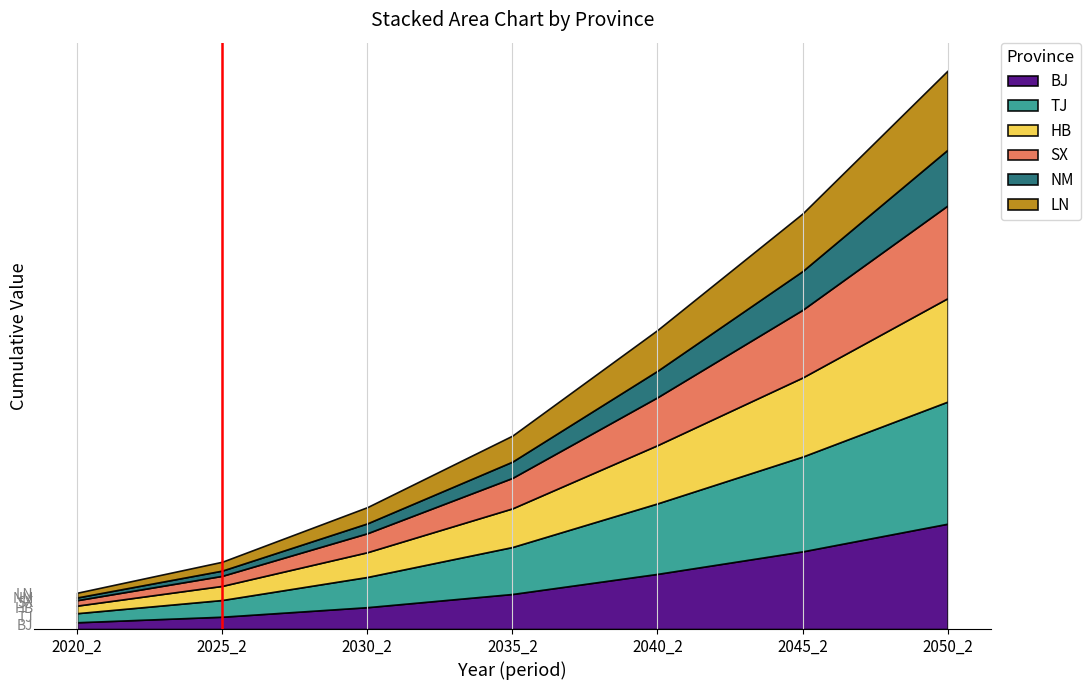

What are all the series names shown in the legend?

BJ, TJ, HB, SX, NM, LN